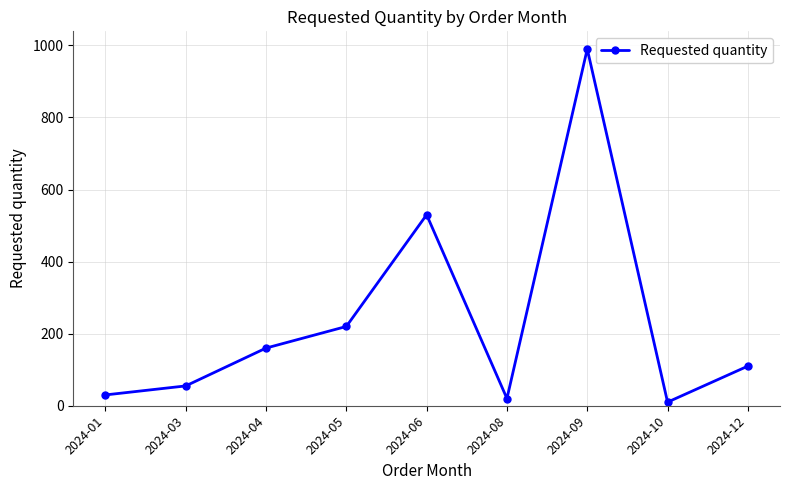

What is the change in value from 2024-05 to 2024-06?

+310